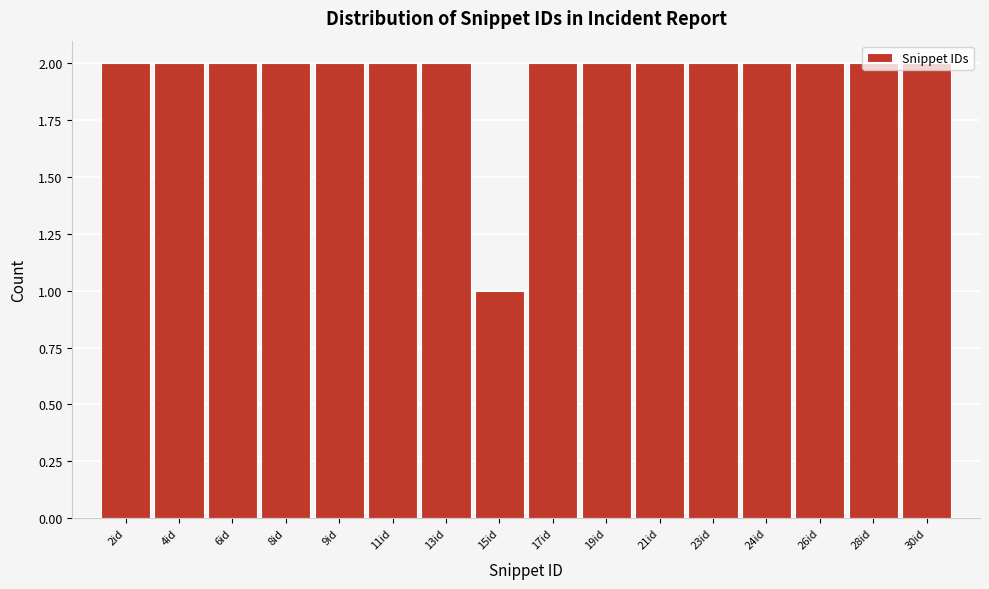

What is the ratio of the value at 11id to the value at 17id?

1.0